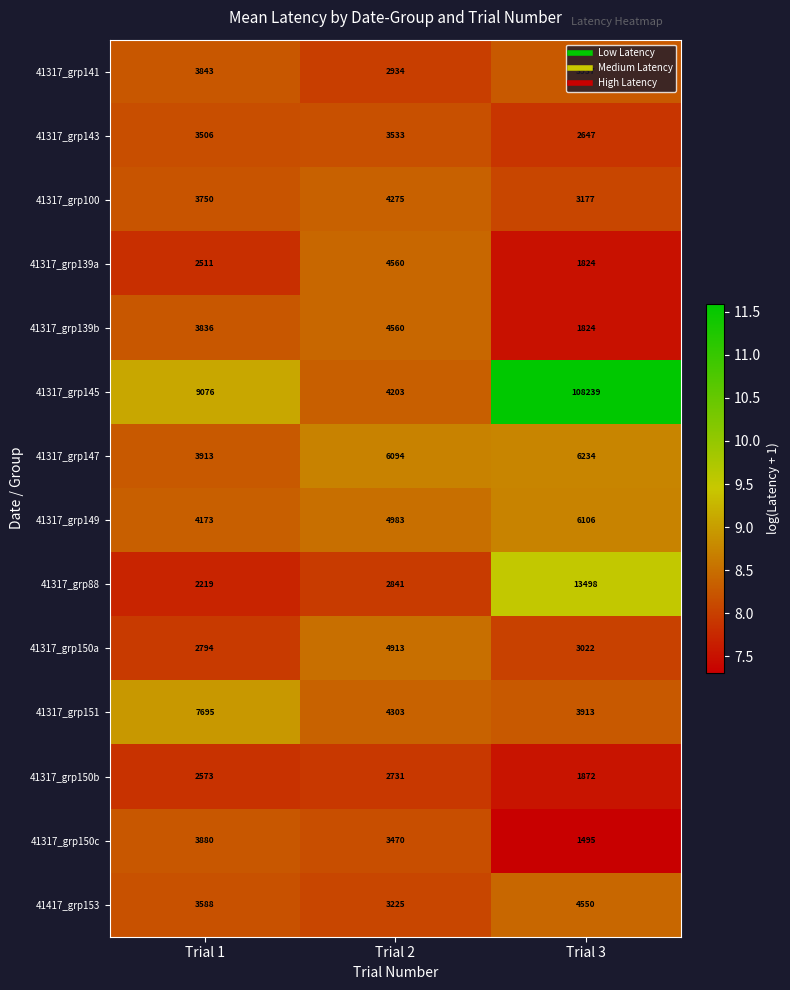

Which series has the largest total across all categories?

41317_grp145